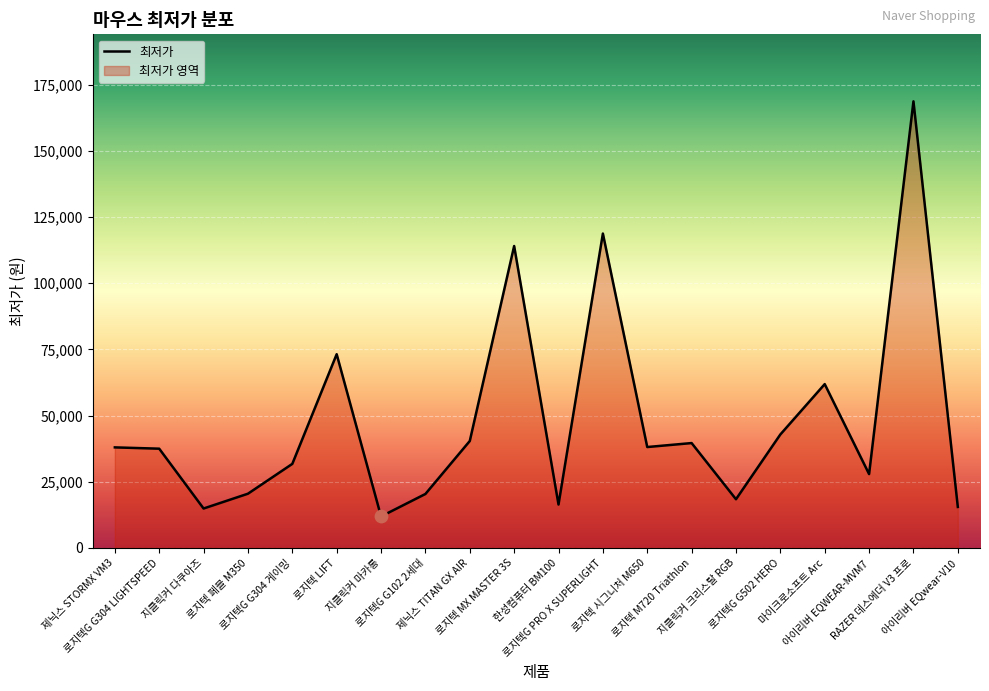

Approximately how many times larger is the value at 제닉스 STORMX VM3 compared to 로지텍 LIFT?

0.5